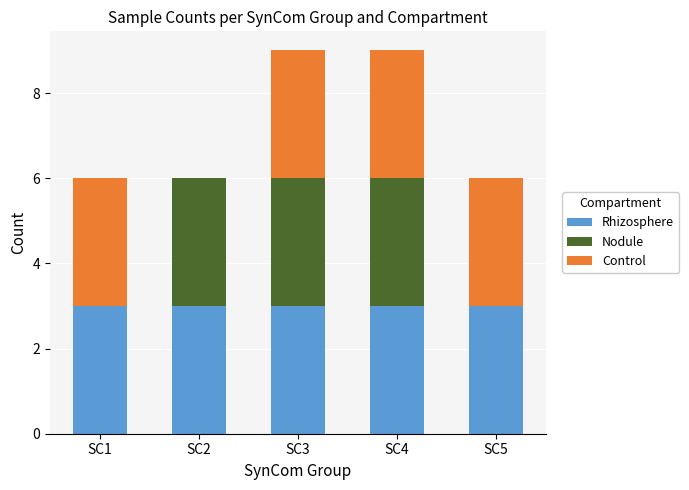

What is the highest value of the Rhizosphere series?

3